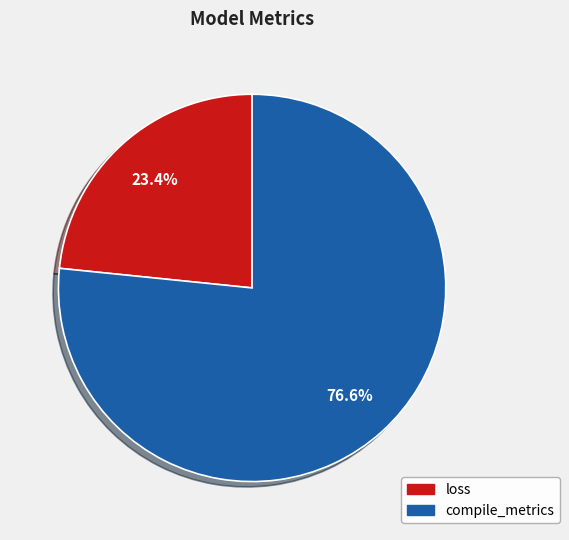

Does compile_metrics account for over 50% of the chart?

Yes